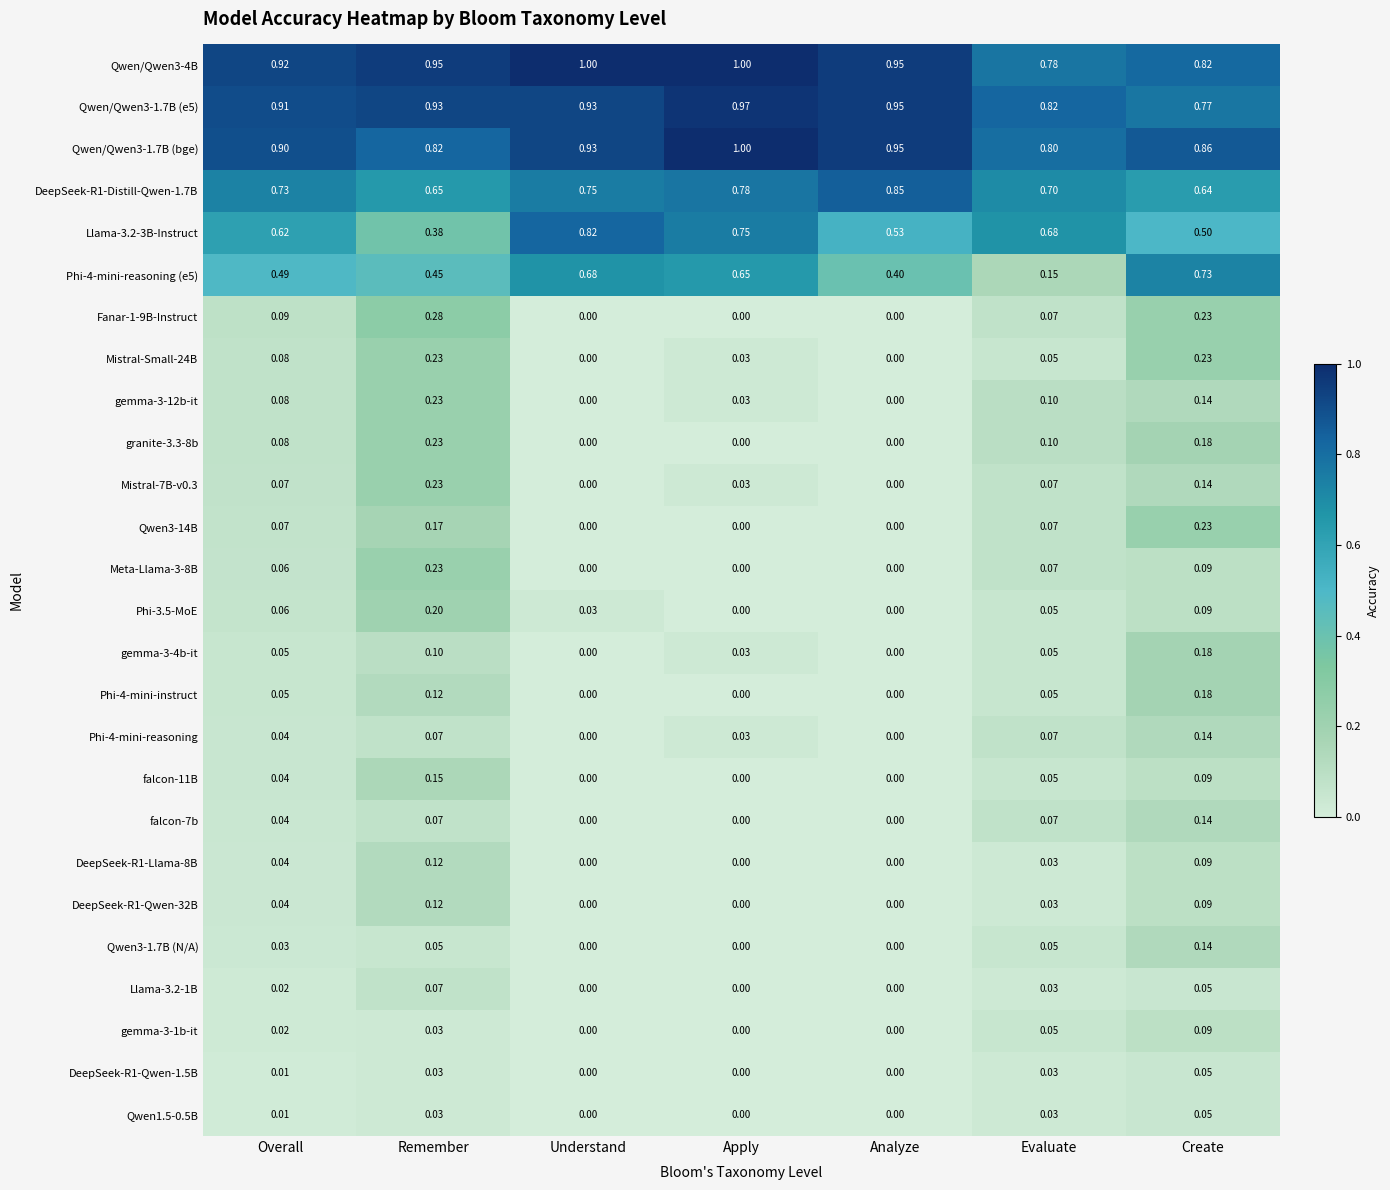

At which category is the sum across all series the highest?

Remember